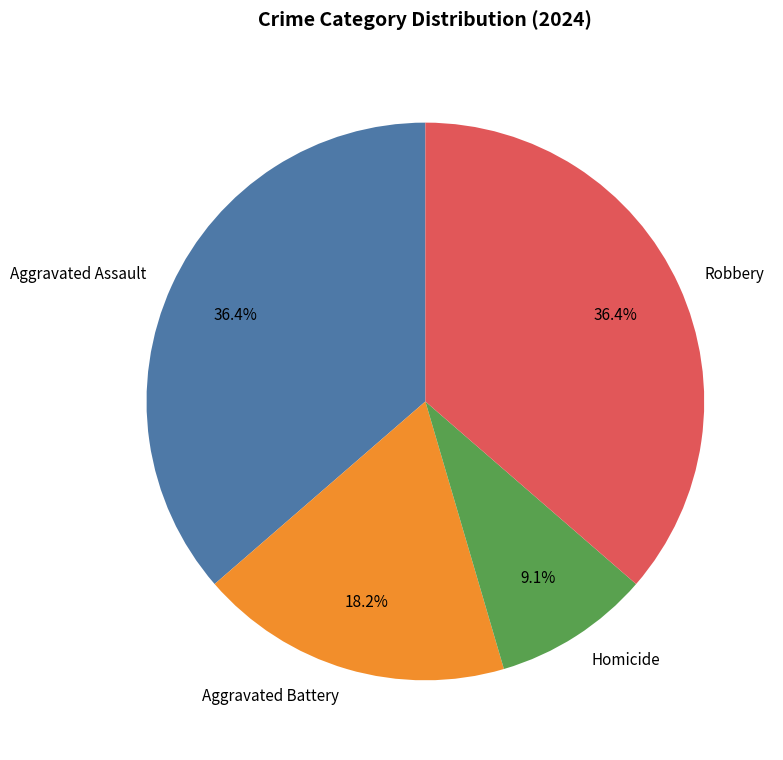

Count the number of slices in the pie.

4